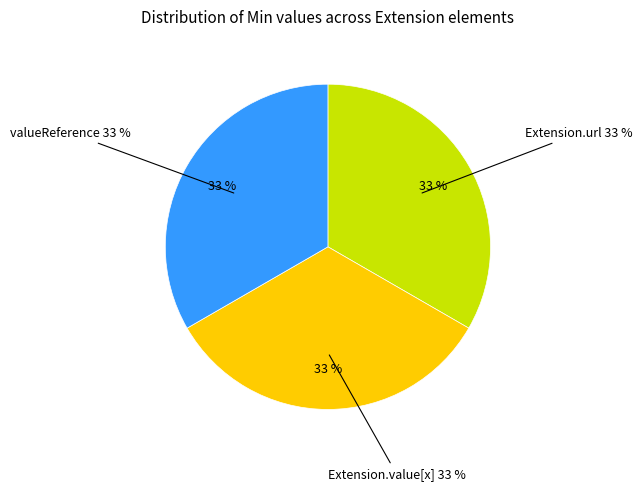

Does Extension.value[x] account for over 50% of the chart?

No